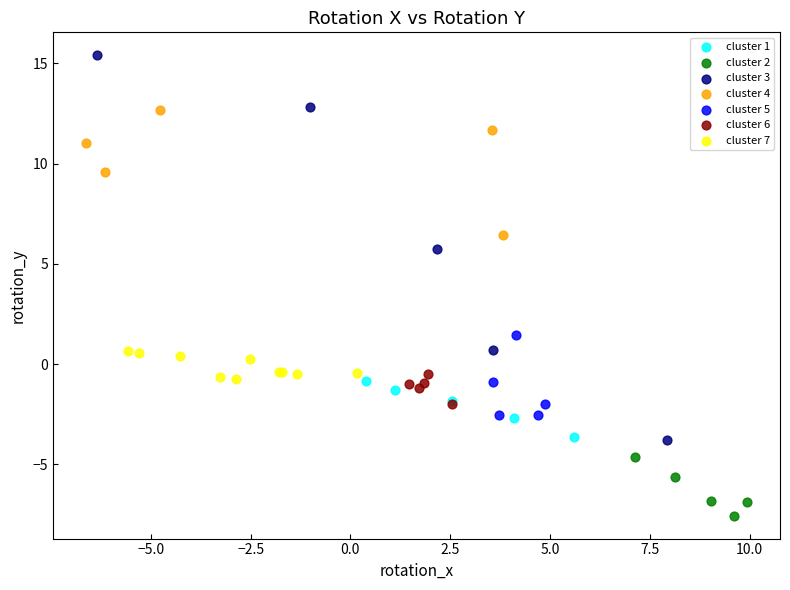

What are all the series names shown in the legend?

cluster 1, cluster 2, cluster 3, cluster 4, cluster 5, cluster 6, cluster 7